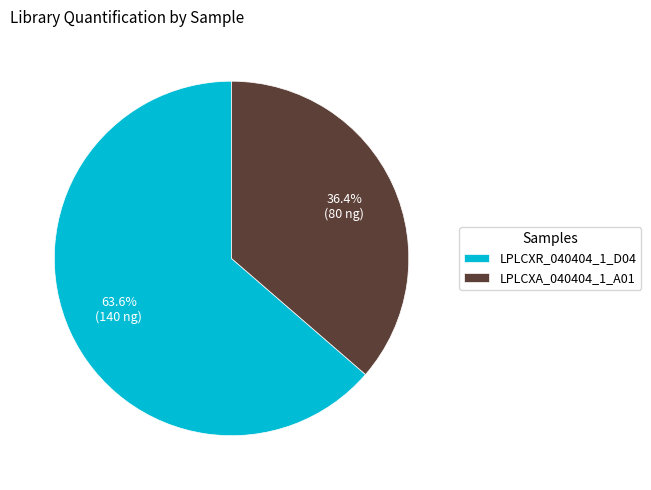

What is the majority slice?

LPLCXR_040404_1_D04